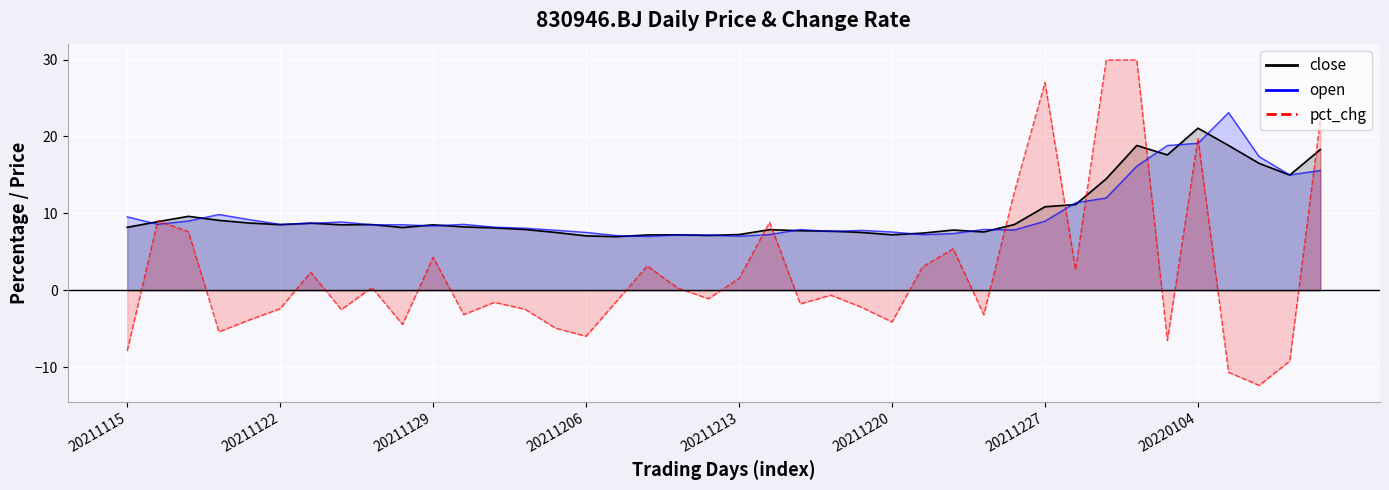

How many times do open and pct_chg cross each other?

11